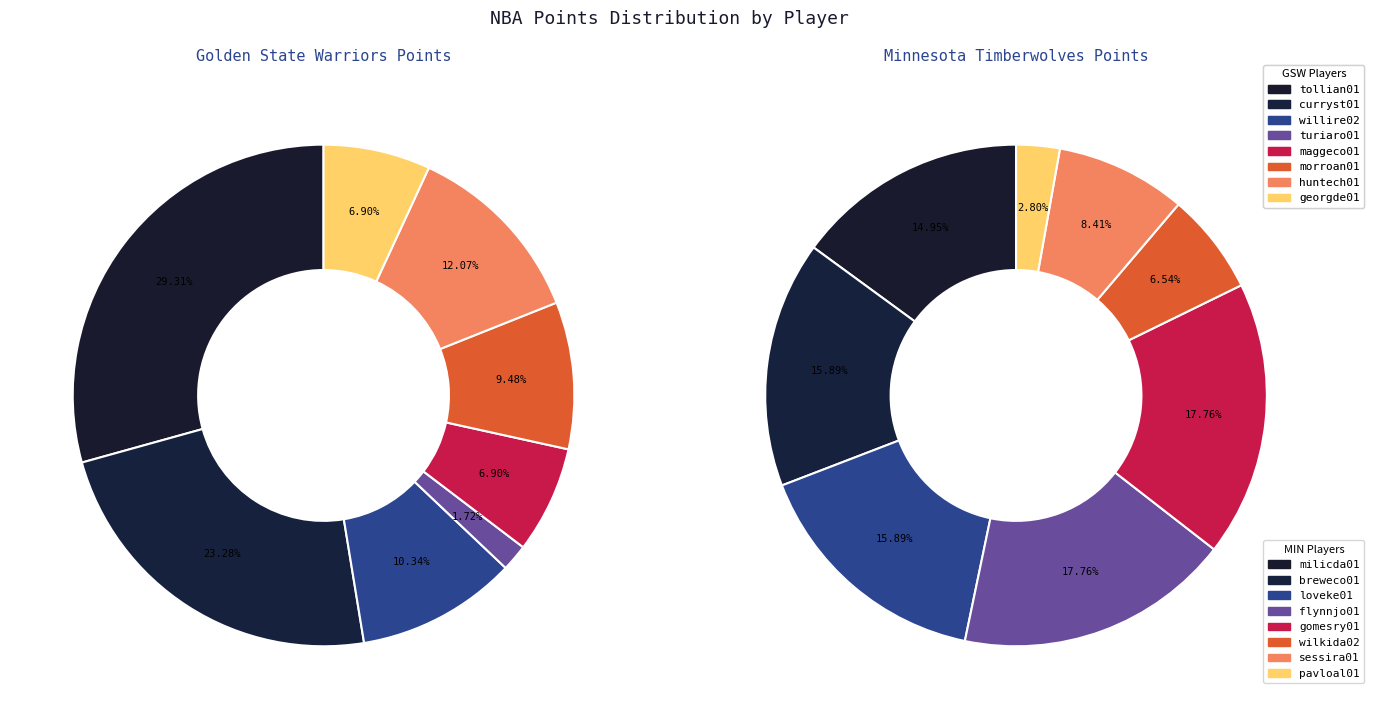

Which series has the widest spread of values?

Golden State Warriors